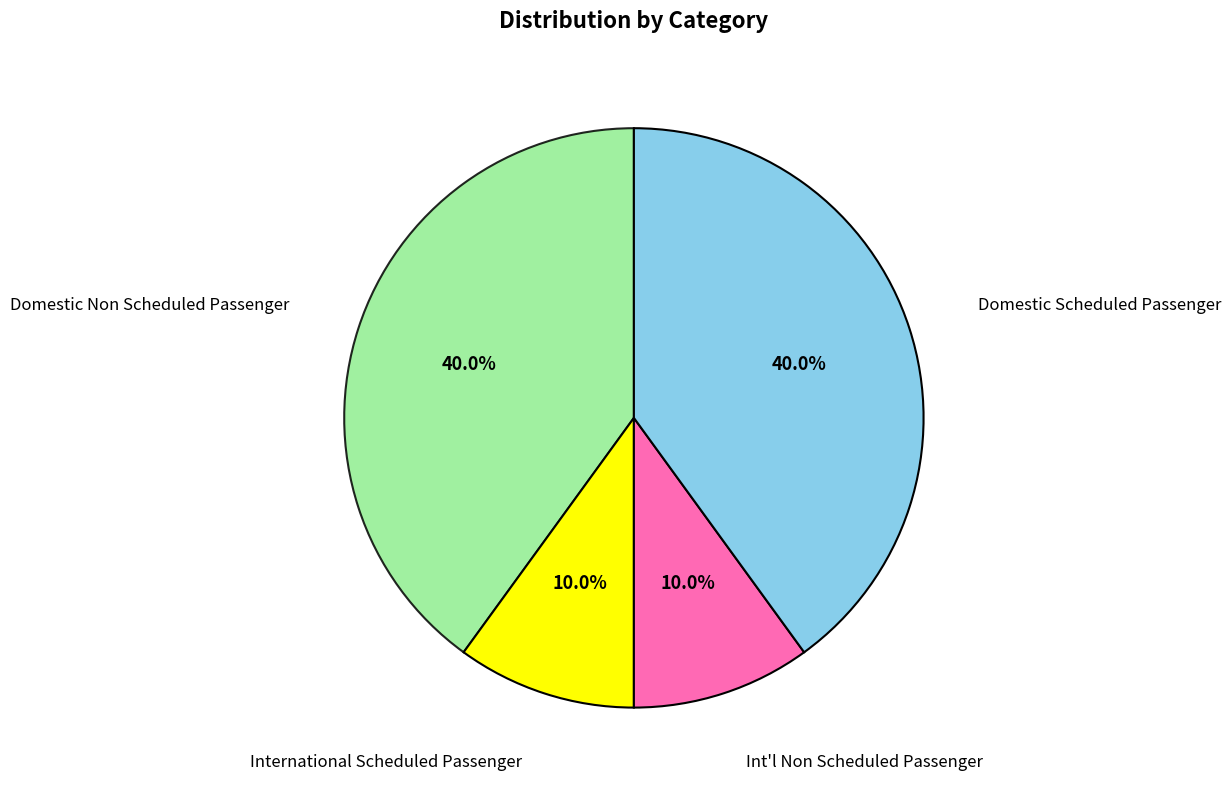

Is there a majority slice in this chart?

No